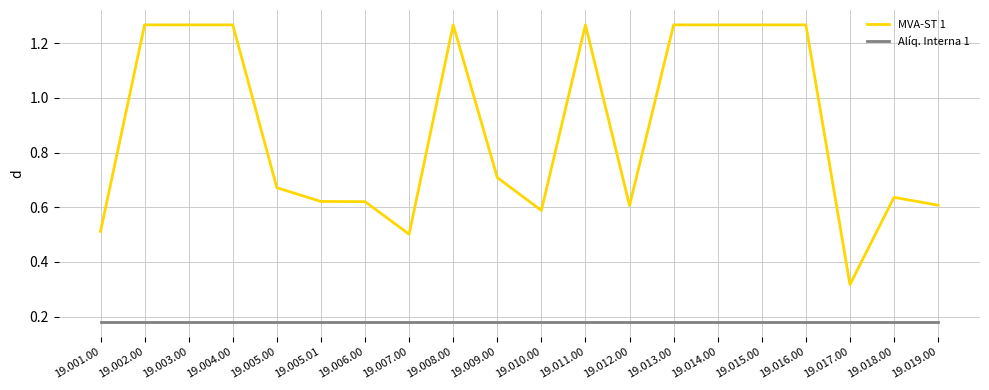

At which label does MVA-ST 1 reach its minimum?

19.017.00